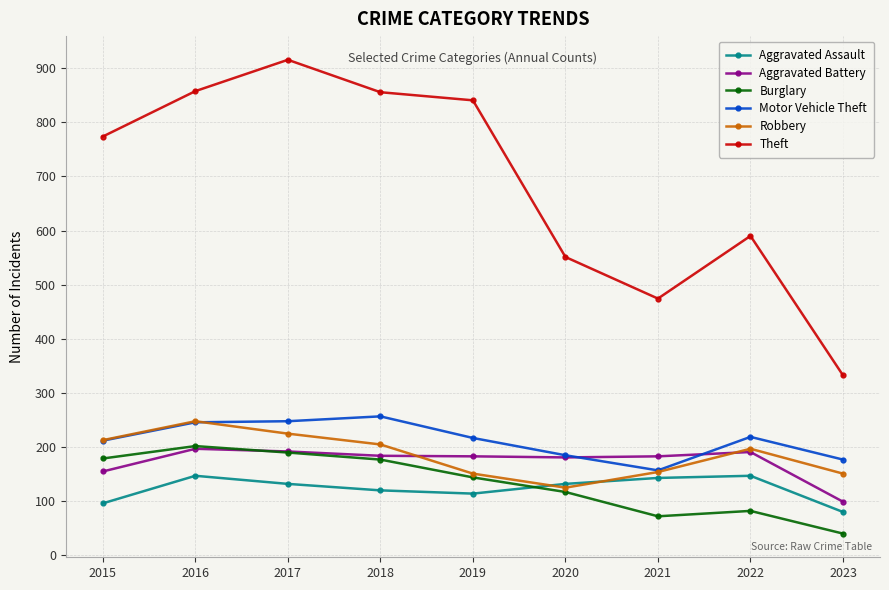

Which series has the largest range (max minus min)?

Theft